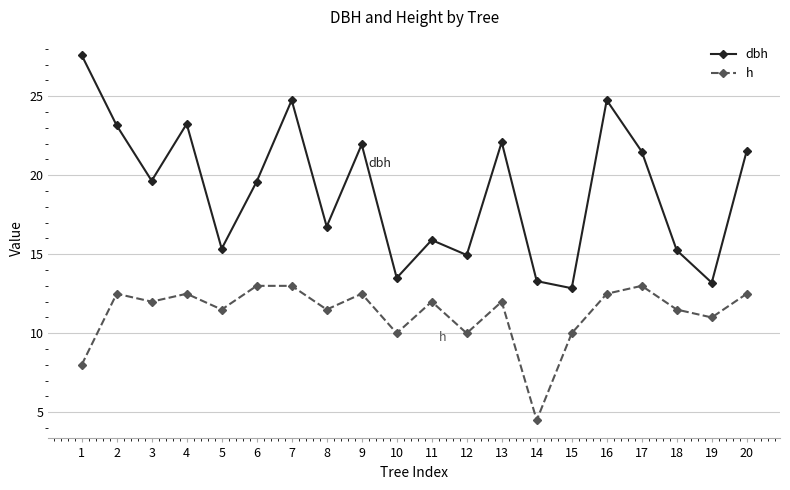

True or false: h and dbh cross at least once.

False